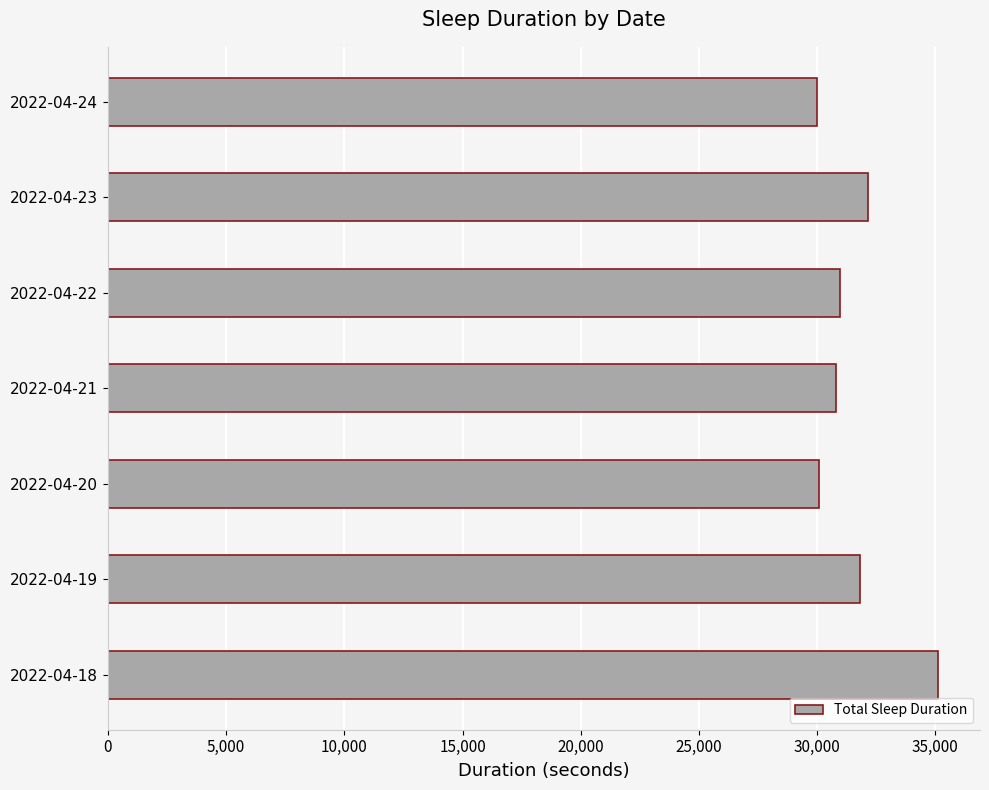

How many series are shown in this chart?

1